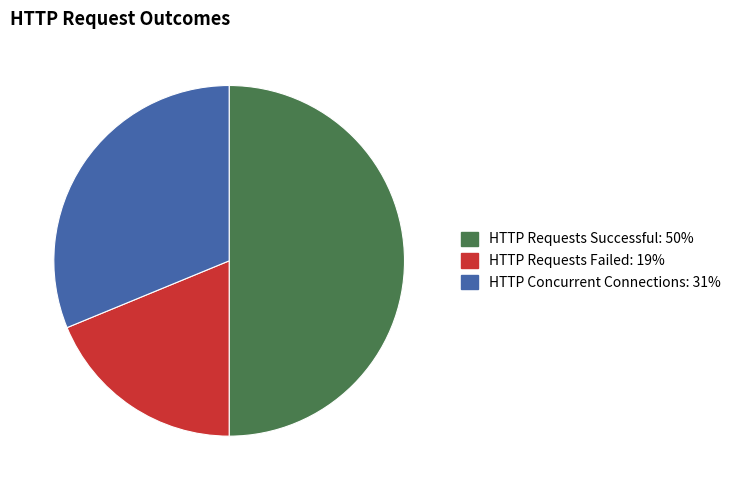

How many slices are in this pie chart?

3